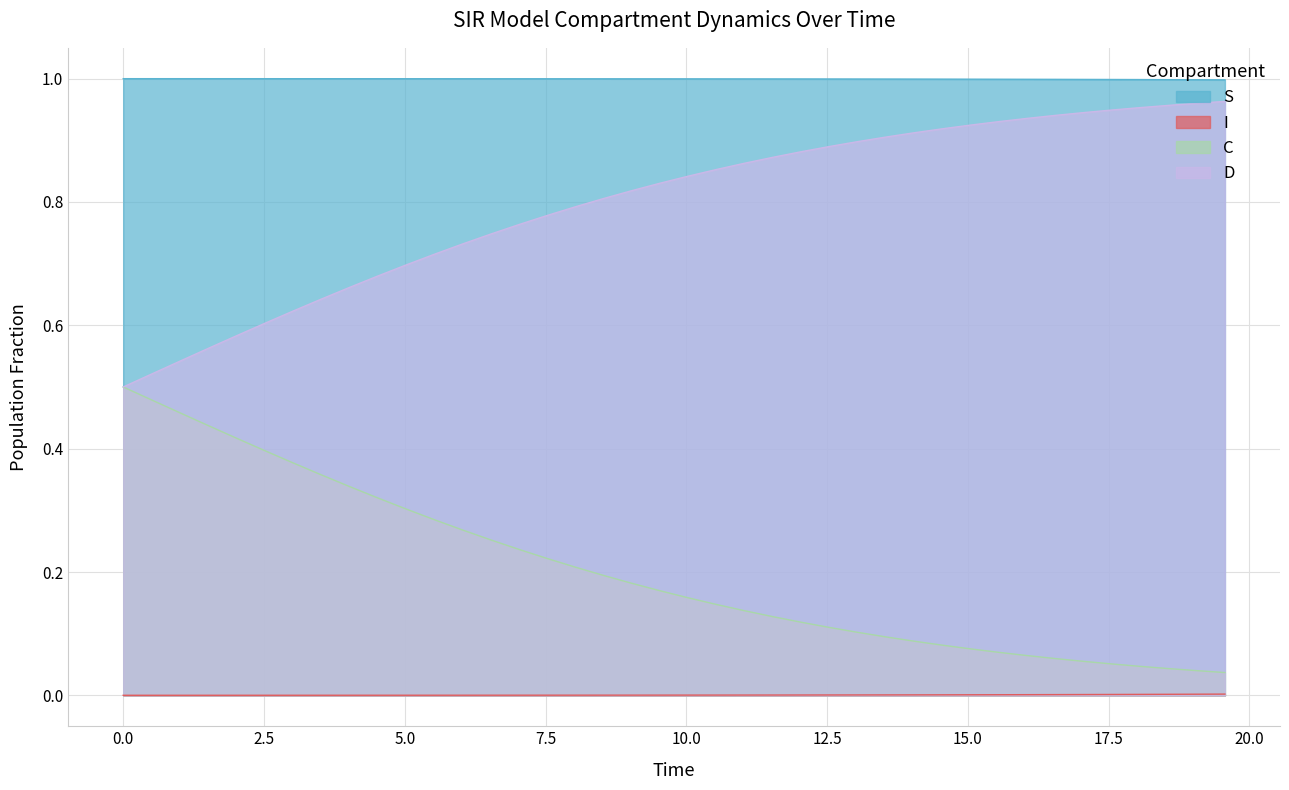

List the series in order of their overall mean, lowest first.

I, C, D, S